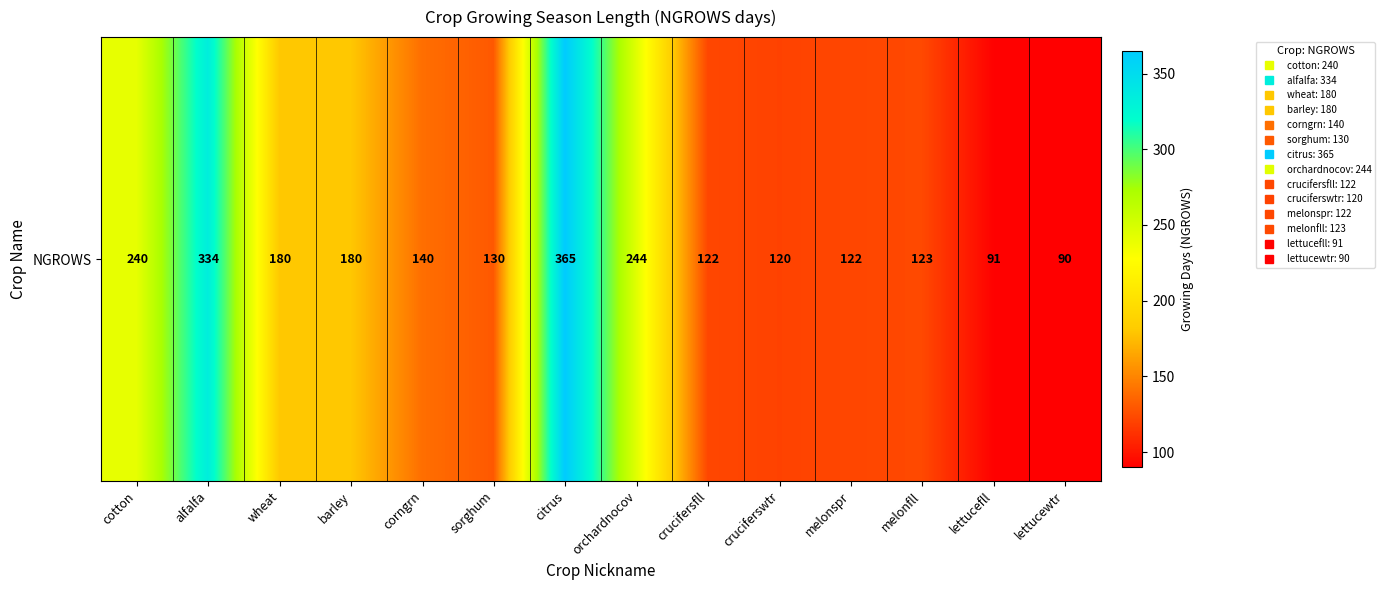

Rank the categories by value from lowest to highest.

lettucewtr, lettucefll, cruciferswtr, crucifersfll, melonspr, melonfll, sorghum, corngrn, wheat, barley, cotton, orchardnocov, alfalfa, citrus